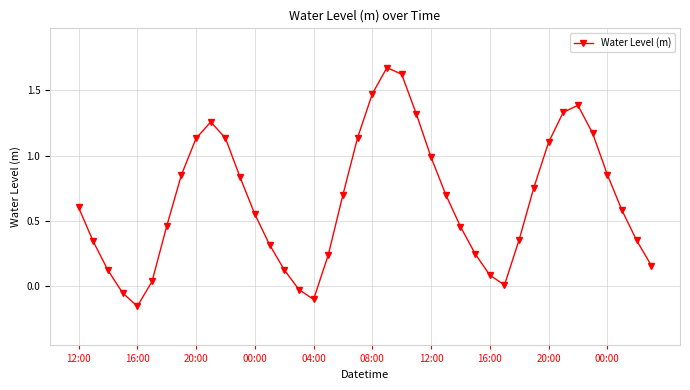

What is the sum of all values?

26.2